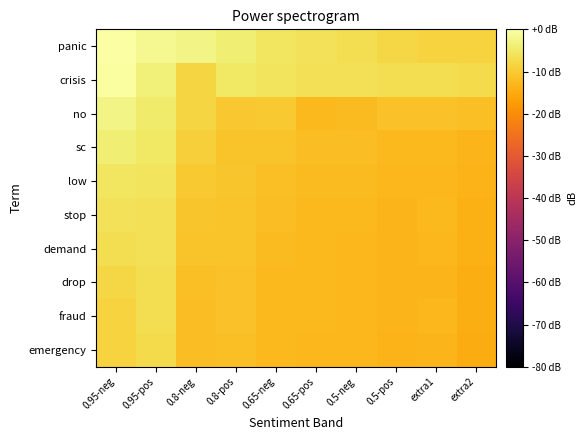

Reading right to left, transcribe all the data shown in this chart.

panic: extra2=-8.5	extra1=-8.5	0.5-pos=-8.1	0.5-neg=-6.6	0.65-pos=-6.1	0.65-neg=-5.5	0.8-pos=-4.0	0.8-neg=-2.6	0.95-pos=-1.8	0.95-neg=0.0
crisis: extra2=-7.3	extra1=-6.7	0.5-pos=-6.6	0.5-neg=-6.3	0.65-pos=-6.3	0.65-neg=-5.6	0.8-pos=-5.3	0.8-neg=-8.2	0.95-pos=-3.7	0.95-neg=-0.4
no: extra2=-11.8	extra1=-11.4	0.5-pos=-11.3	0.5-neg=-12.3	0.65-pos=-12.6	0.65-neg=-10.3	0.8-pos=-10.4	0.8-neg=-8.2	0.95-pos=-4.4	0.95-neg=-2.6
sc: extra2=-13.2	extra1=-12.8	0.5-pos=-12.7	0.5-neg=-12.1	0.65-pos=-12.1	0.65-neg=-11.0	0.8-pos=-11.1	0.8-neg=-9.2	0.95-pos=-5.3	0.95-neg=-4.0
low: extra2=-13.6	extra1=-13.0	0.5-pos=-12.9	0.5-neg=-12.3	0.65-pos=-12.2	0.65-neg=-11.7	0.8-pos=-10.7	0.8-neg=-10.3	0.95-pos=-5.6	0.95-neg=-5.5
stop: extra2=-14.1	extra1=-12.8	0.5-pos=-13.2	0.5-neg=-12.6	0.65-pos=-12.6	0.65-neg=-12.0	0.8-pos=-11.1	0.8-neg=-10.7	0.95-pos=-6.3	0.95-neg=-6.1
demand: extra2=-14.4	extra1=-13.1	0.5-pos=-13.2	0.5-neg=-12.8	0.65-pos=-12.6	0.65-neg=-12.3	0.8-pos=-11.1	0.8-neg=-11.1	0.95-pos=-6.3	0.95-neg=-6.6
drop: extra2=-14.5	extra1=-13.2	0.5-pos=-13.3	0.5-neg=-13.0	0.65-pos=-12.7	0.65-neg=-12.6	0.8-pos=-11.3	0.8-neg=-11.7	0.95-pos=-6.6	0.95-neg=-8.1
fraud: extra2=-14.7	extra1=-13.0	0.5-pos=-13.4	0.5-neg=-13.0	0.65-pos=-12.8	0.65-neg=-12.7	0.8-pos=-11.4	0.8-neg=-11.9	0.95-pos=-6.7	0.95-neg=-8.5
emergency: extra2=-14.9	extra1=-13.3	0.5-pos=-13.6	0.5-neg=-13.1	0.65-pos=-13.0	0.65-neg=-12.8	0.8-pos=-11.8	0.8-neg=-12.0	0.95-pos=-7.3	0.95-neg=-8.5